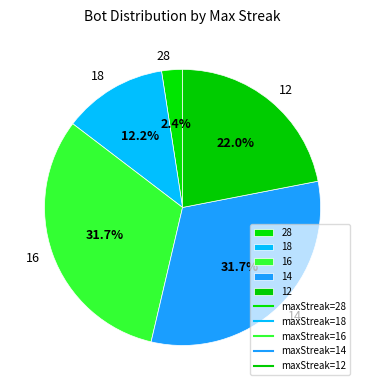

To the nearest percent, what percentage of the pie is 18?

12%